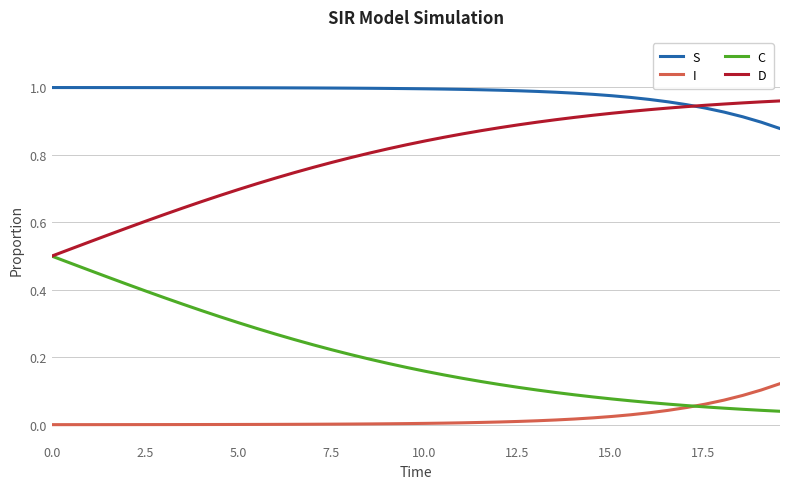

Does the chart display data point markers on the line(s)?

No